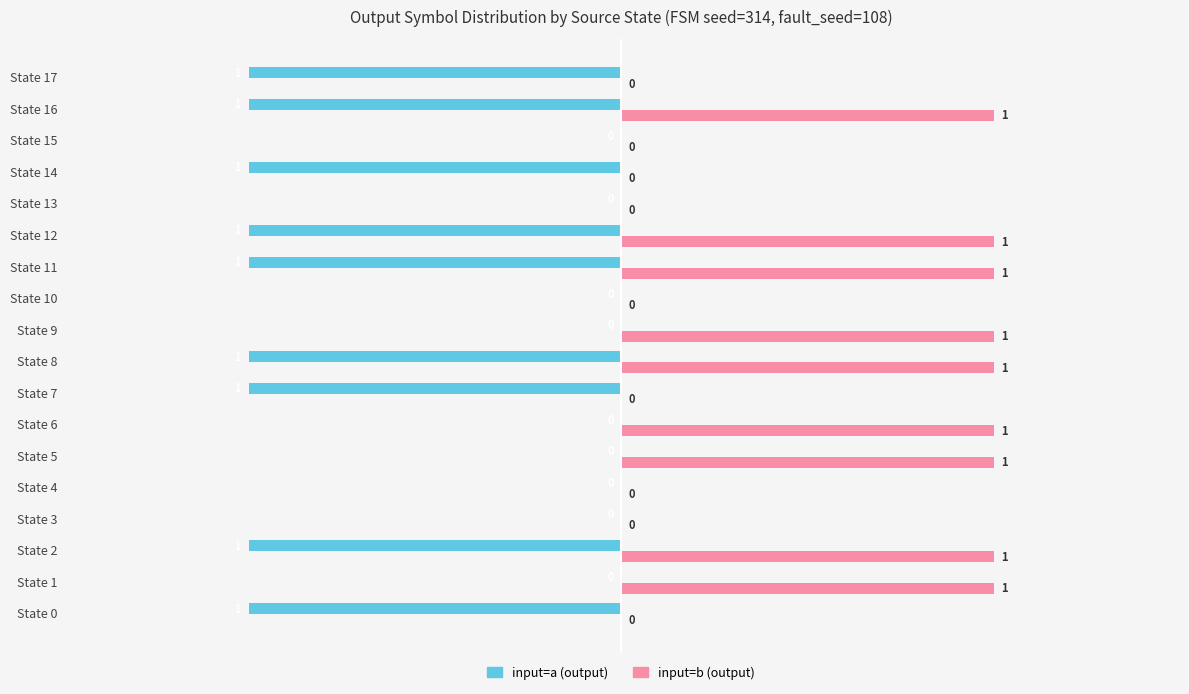

The value of input=b (output) at State 8 is 0. True or false?

False